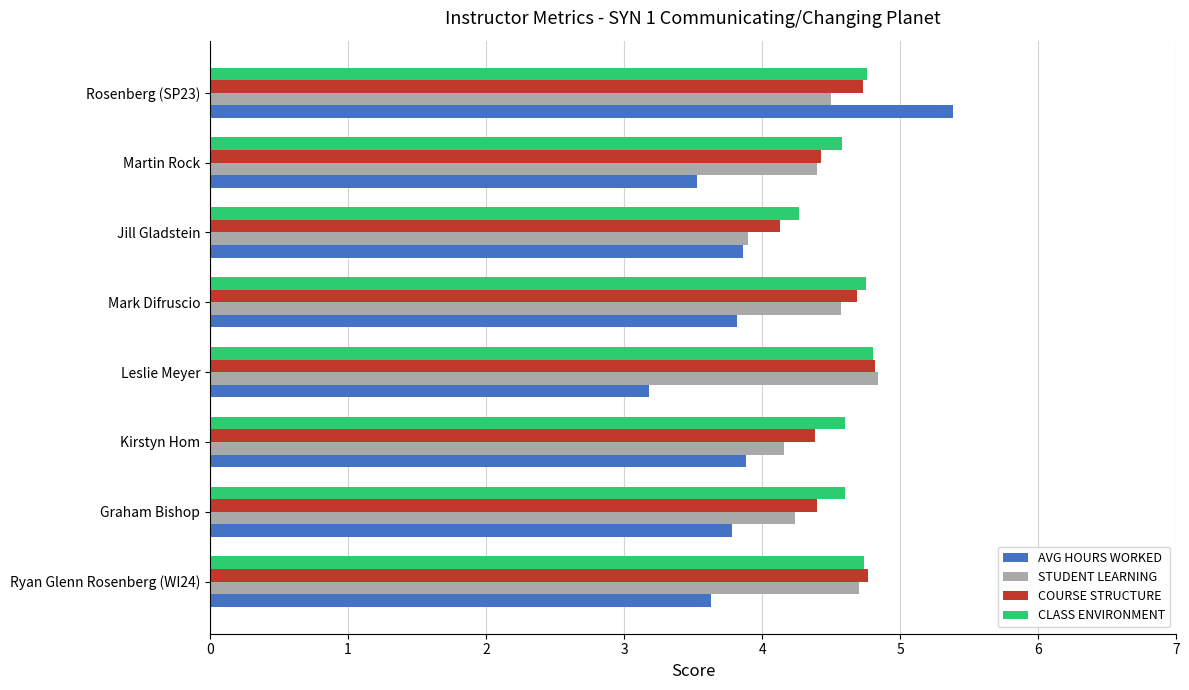

What is the average value of the COURSE STRUCTURE series?

4.5